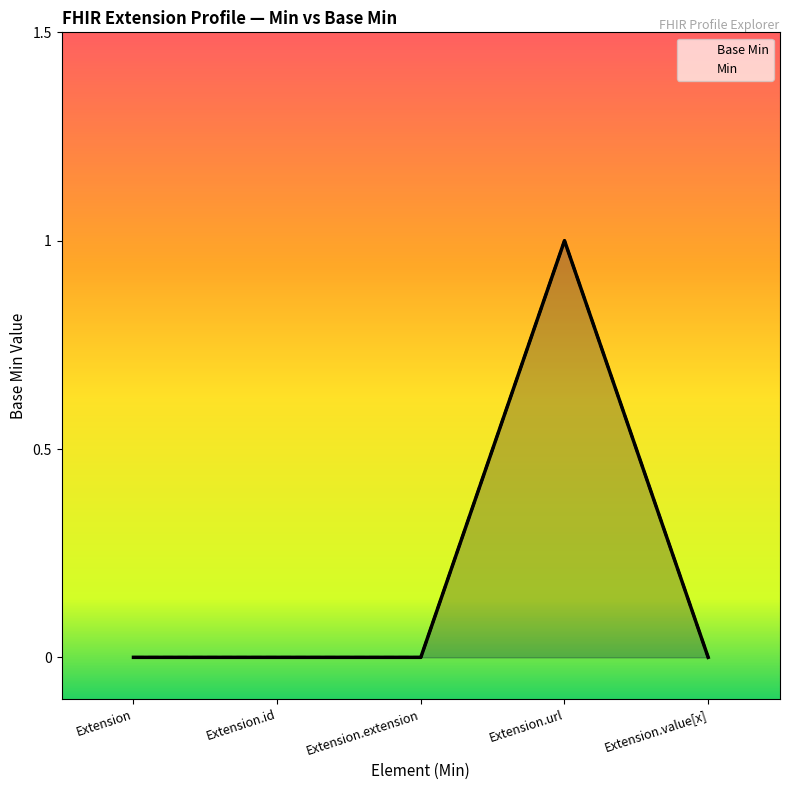

The chart shows a value of 0 at Extension.id. True or false?

False